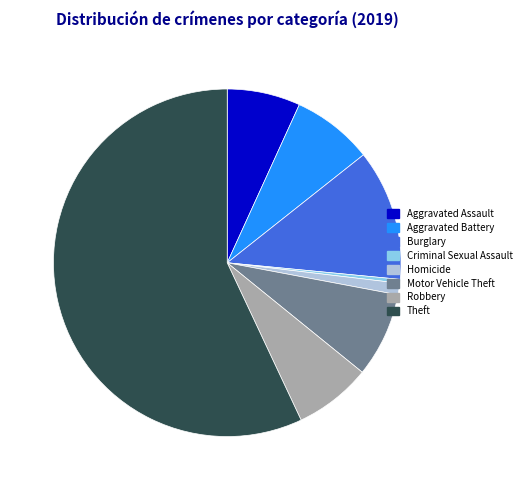

Which slice represents more than half of the pie?

Theft